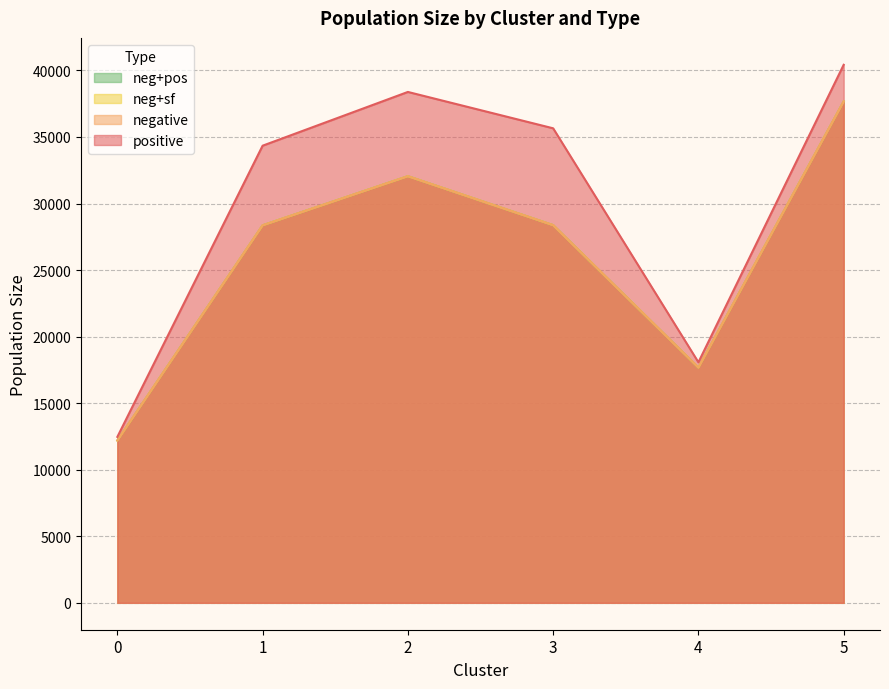

True or false: neg+pos and positive intersect in this chart.

False